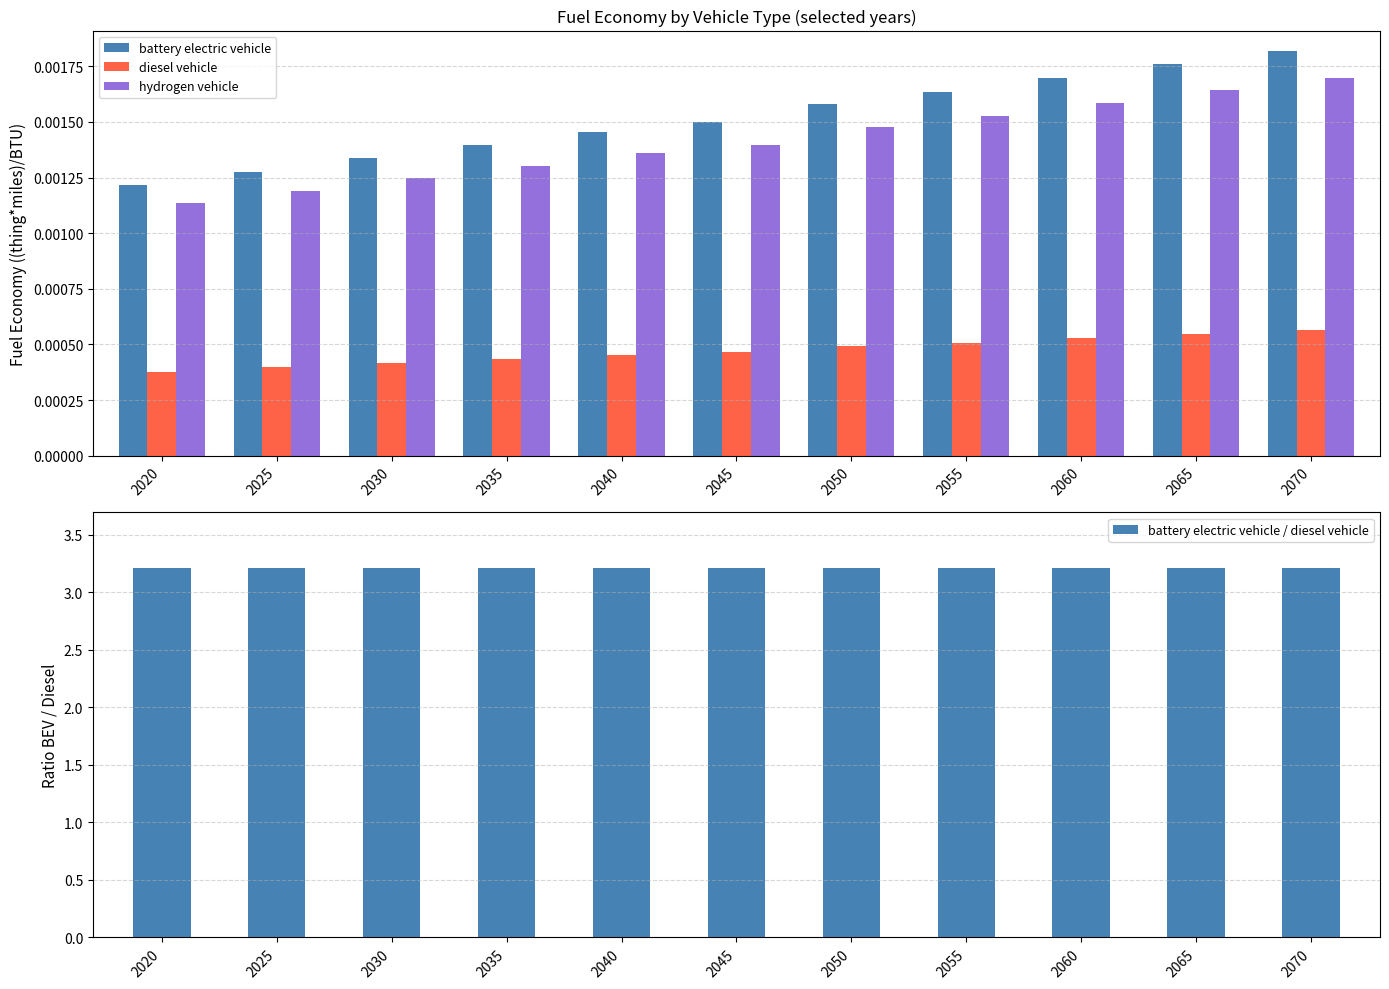

What is the value of the battery electric vehicle / diesel vehicle bar at the 6th from the left?

3.2